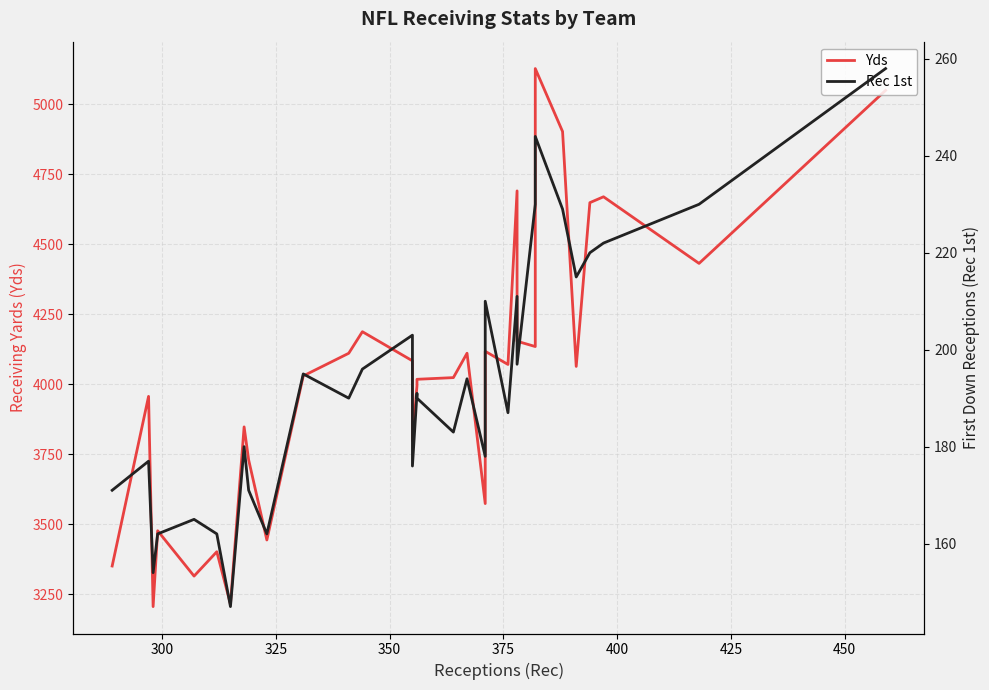

What is the difference between the maximum and minimum values in the Rec 1st series?

111